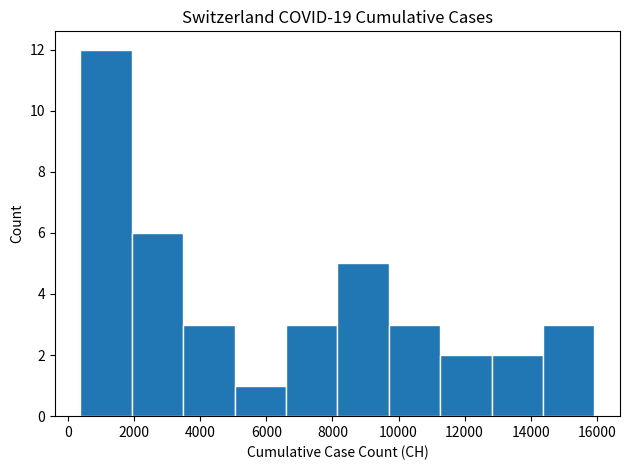

Reading left to right, list every bar in this chart as the range it spans on the x-axis followed by its height. Neither the bar edges nor the heights are printed on the chart, so give them approximately, as read against the axes.

400 to 2000: 12
2000 to 3400: 6
3400 to 5000: 3
5000 to 6600: 1
6600 to 8200: 3
8200 to 9800: 5
9800 to 11200: 3
11200 to 12800: 2
12800 to 14400: 2
14400 to 16000: 3